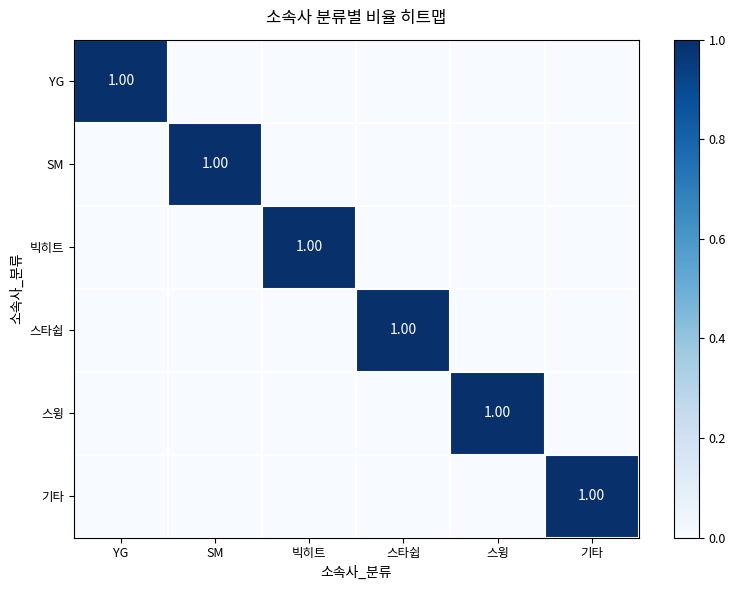

Is the value of 스타쉽 at 스타쉽 greater than the value of 스윙 at 기타?

Yes